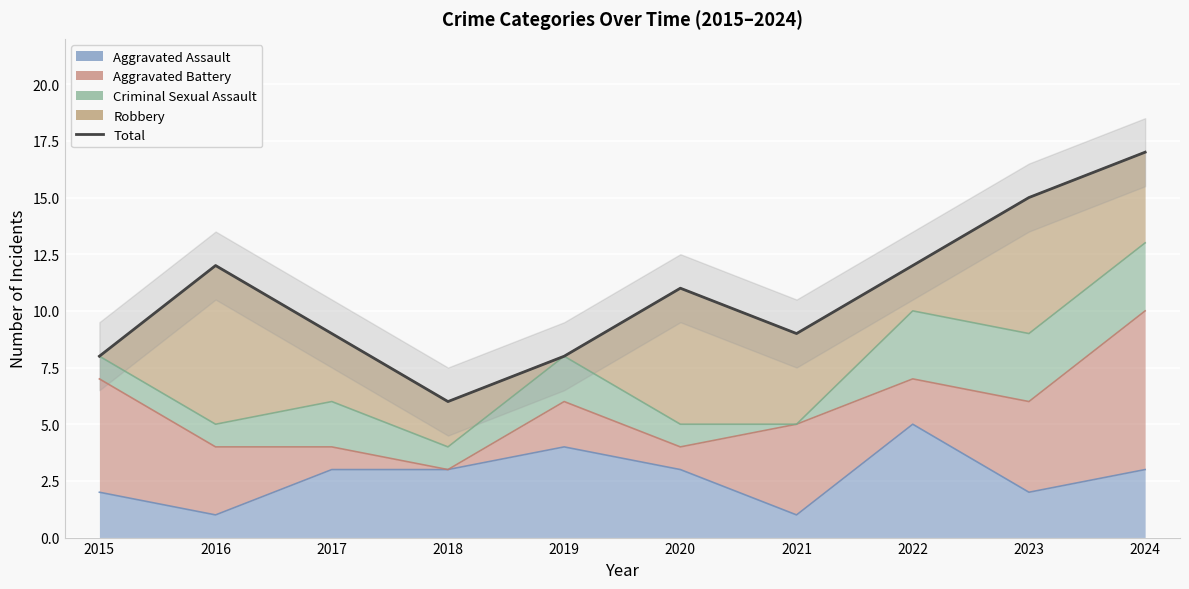

Rank the categories by value from lowest to highest.

2018, 2015, 2019, 2017, 2021, 2020, 2016, 2022, 2023, 2024